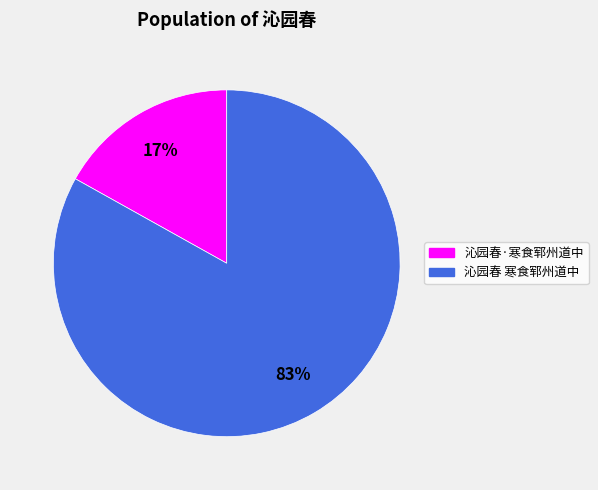

Count the number of slices in the pie.

2